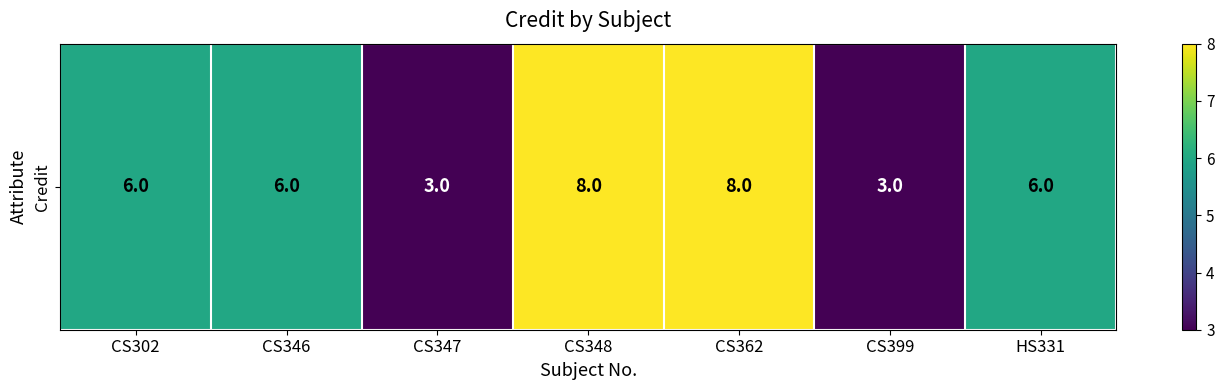

List the labels in order of value, largest first.

CS348, CS362, CS302, CS346, HS331, CS347, CS399